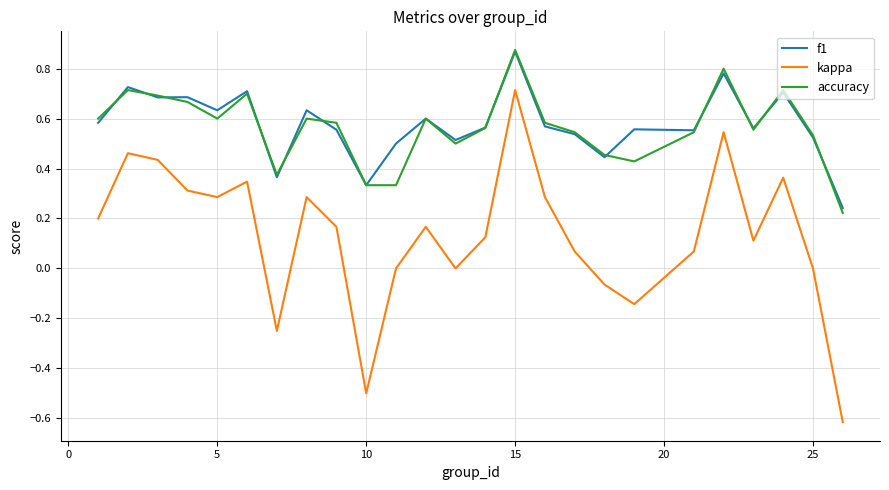

Which series has the largest range (max minus min)?

kappa